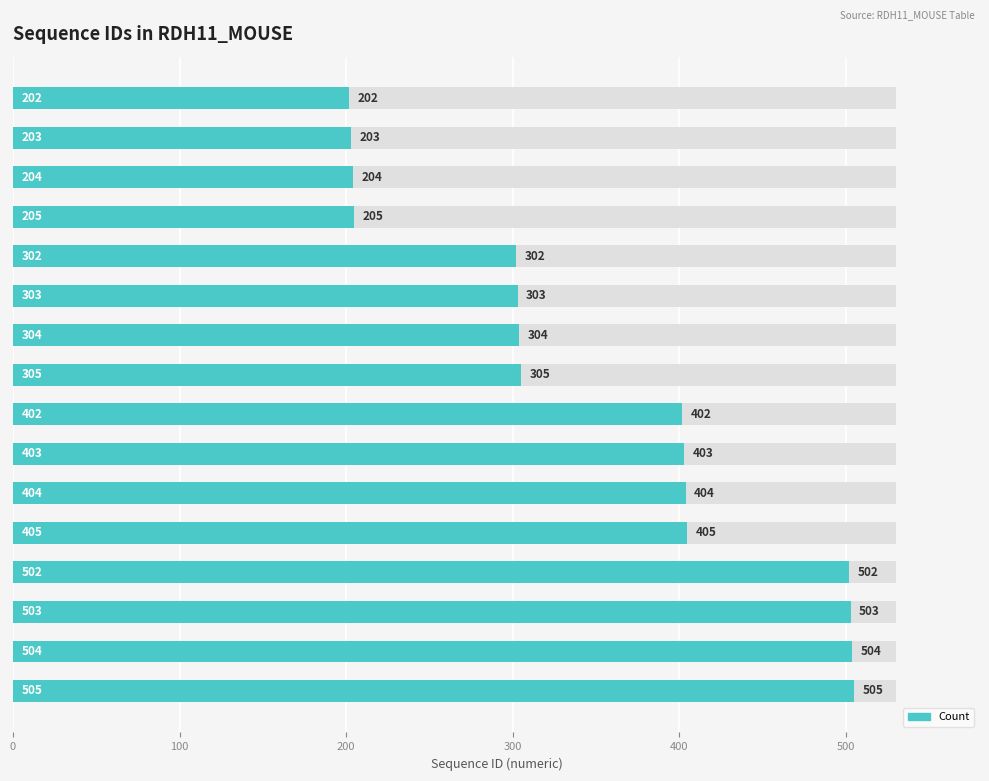

What is the average value?

354